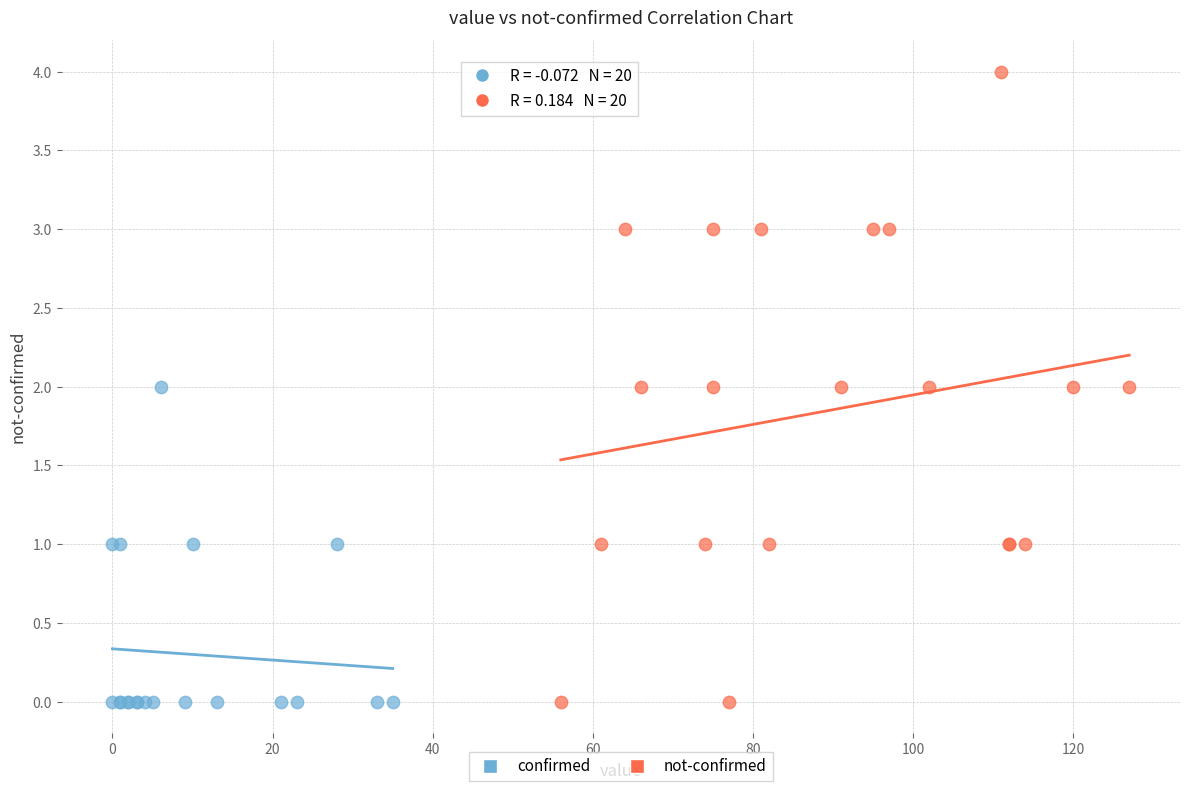

Which series has the largest Y range (max minus min)?

not-confirmed